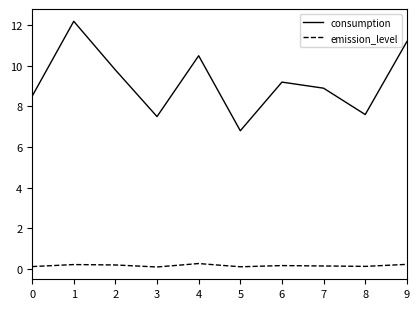

The emission_level series shows 0.2 at 2. True or false?

True